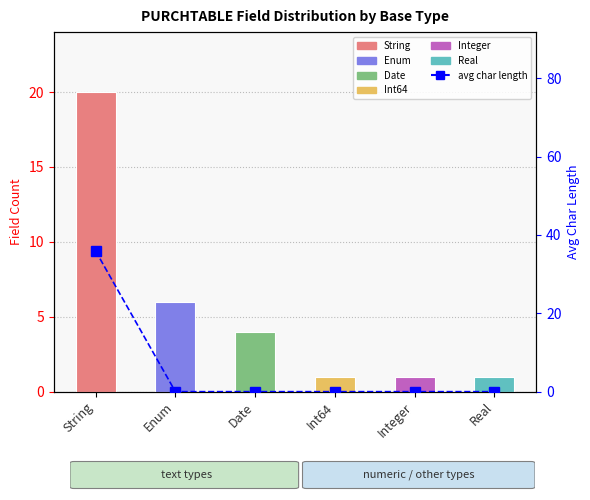

What is the label of the 4th bar from the left?

Int64